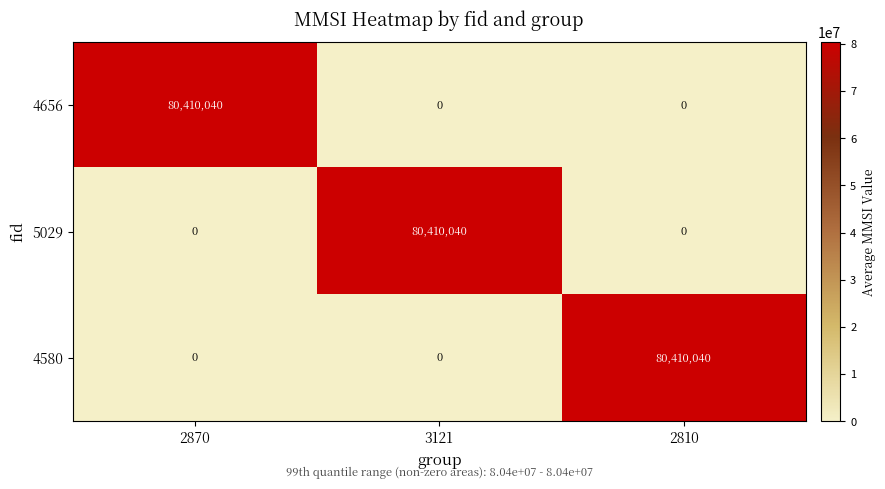

What is the total value across all series at 3121?

80410040